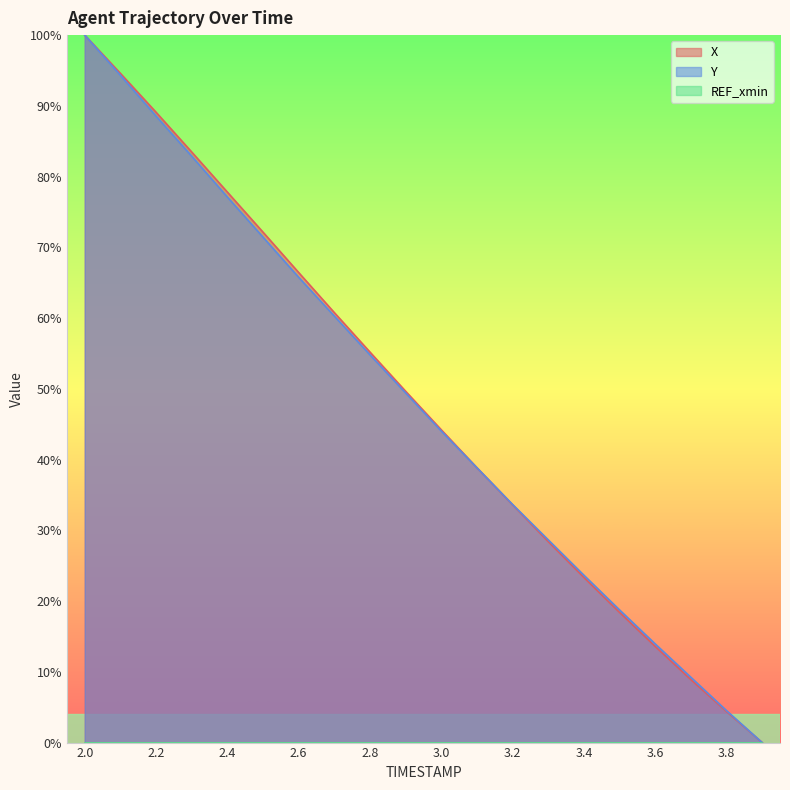

What is the value of the Y point at the 12th from the left?

38.8